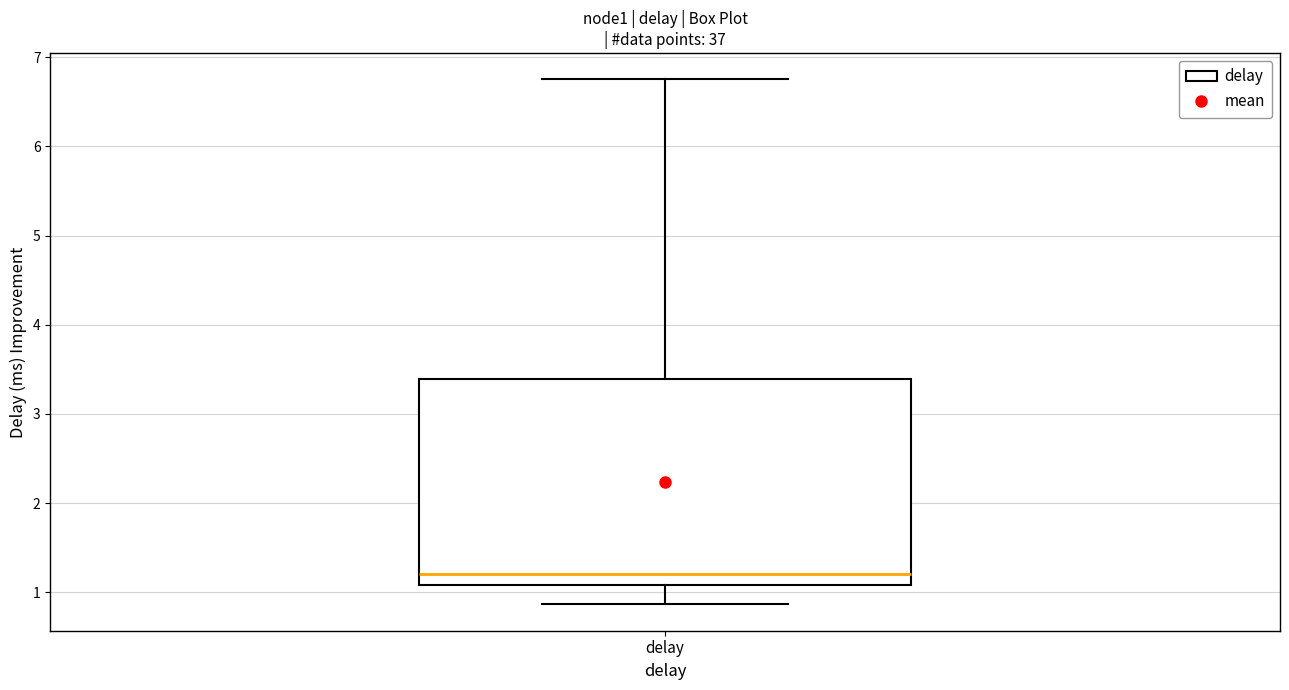

Where does the median line of the box for delay sit on the y-axis? The values are not printed on the chart, so give them approximately, as read against the axis.

1.2